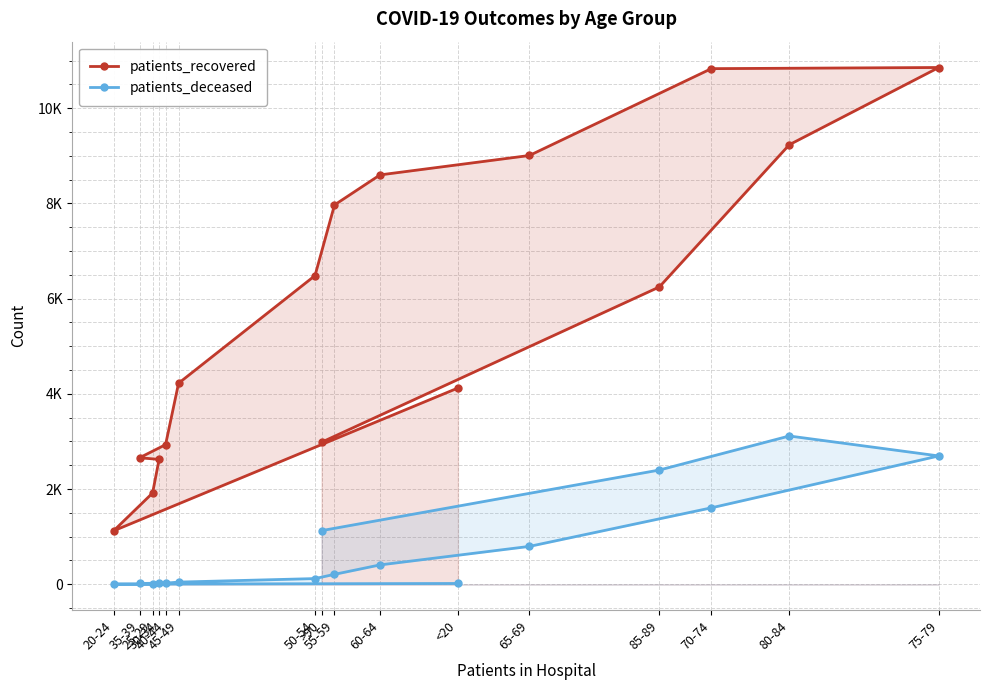

At how many categories does at least one series exceed 3996?

10